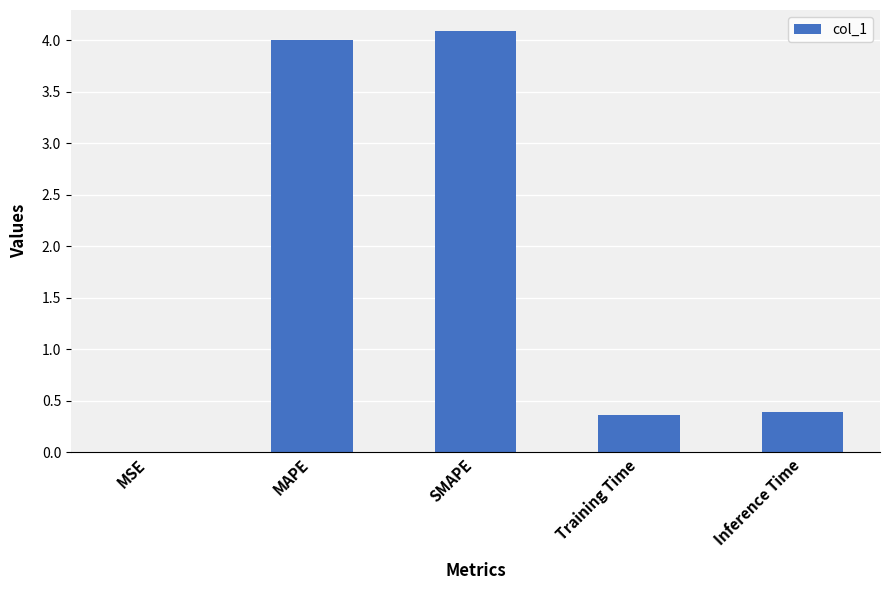

Between MAPE and MSE, which is larger?

MAPE